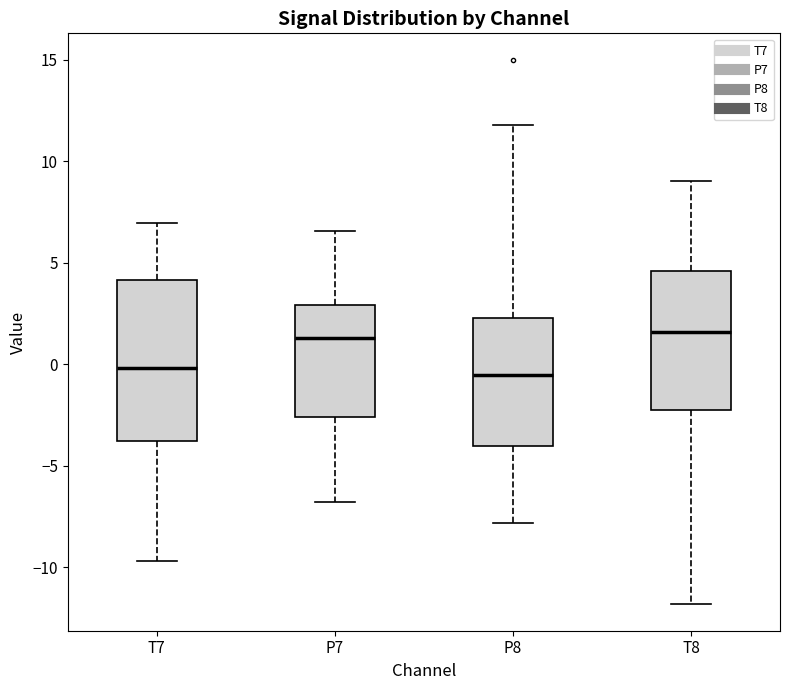

Reading left to right, read every box against the y-axis: the position of its median line, the range the box covers, and the ends of its whiskers. The values are not printed on the chart, so give them approximately, as read against the axis.

T7: median 0.0, box -4.0 to 4.0, whiskers -9.5 to 7.0
P7: median 1.5, box -2.5 to 3.0, whiskers -7.0 to 6.5
P8: median -0.5, box -4.0 to 2.5, whiskers -8.0 to 12.0
T8: median 1.5, box -2.5 to 4.5, whiskers -12.0 to 9.0